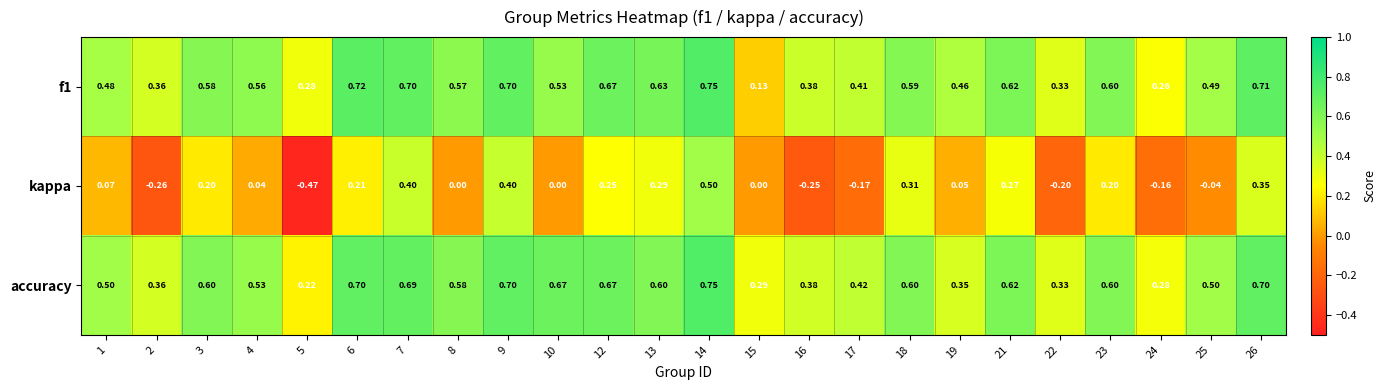

Which series has the largest total across all categories?

accuracy